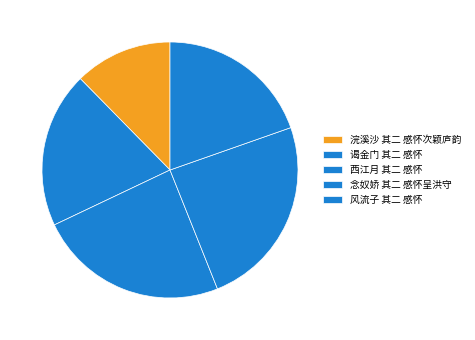

What is the change in value from 谒金门 其二 感怀 to 风流子 其二 感怀?

-2643